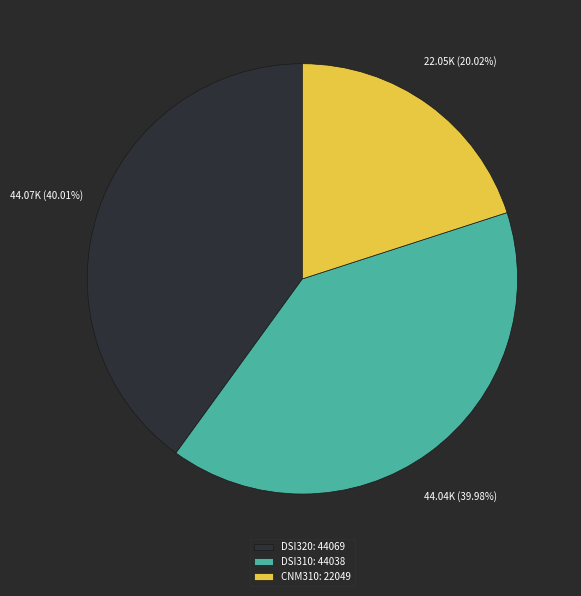

Approximately how many times larger is the value at DSI320: 44069 compared to DSI310: 44038?

1.0